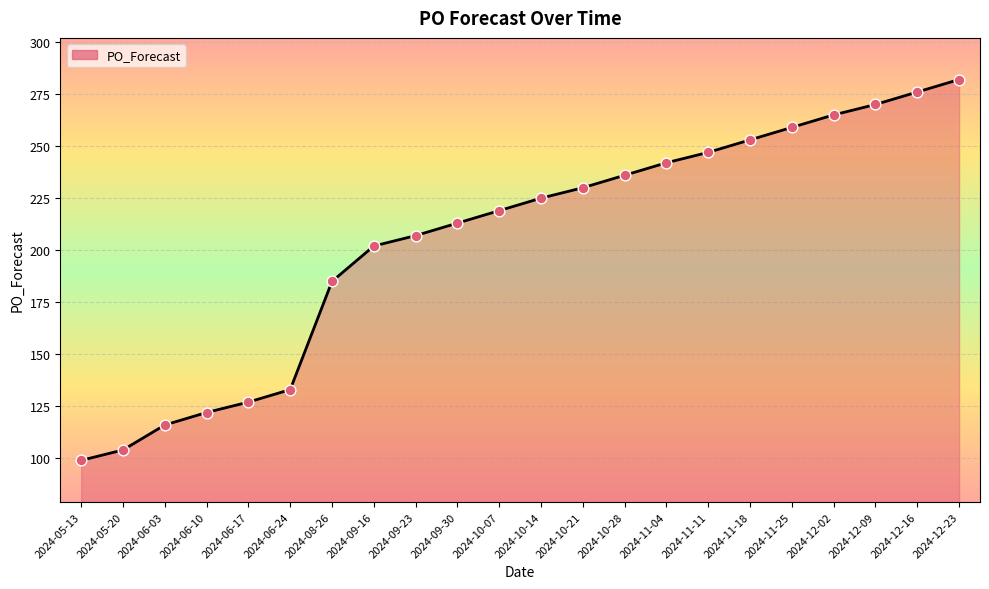

What is the ratio of the value at 2024-06-03 to the value at 2024-12-23?

0.4